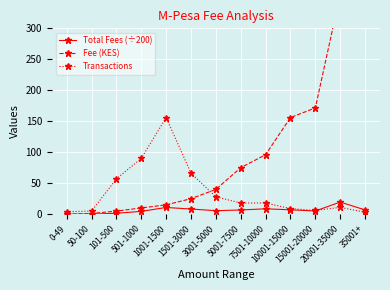

At 101-500, list the series in order from smallest to largest.

Total Fees (÷200), Fee (KES), Transactions